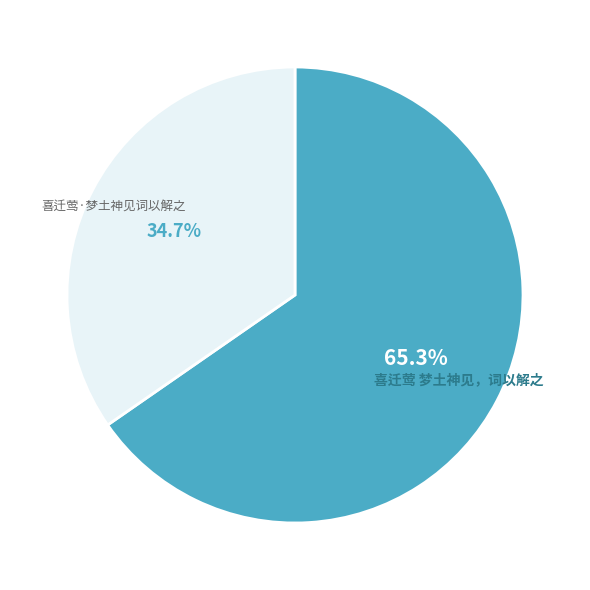

The 喜迁莺 梦土神见，词以解之 slice represents 55% of the pie. True or false?

False